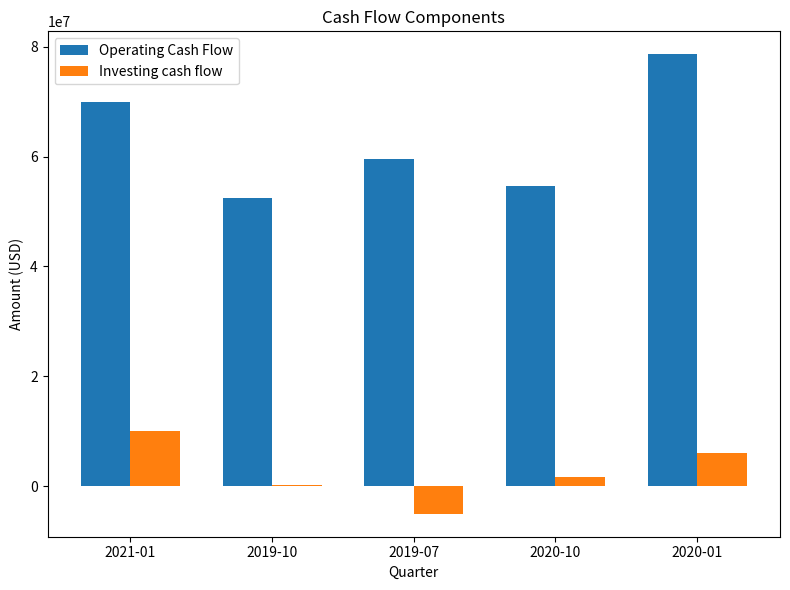

The value of Investing cash flow at 2019-07 is -5000000. True or false?

True